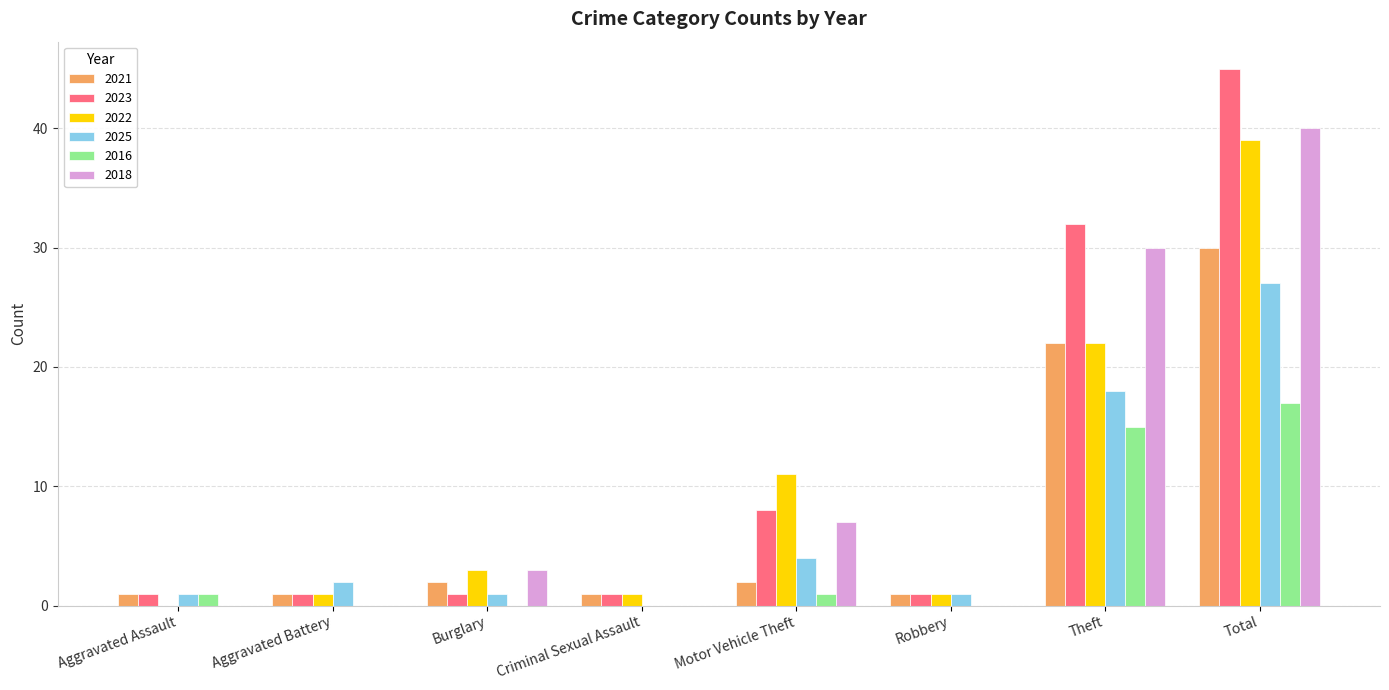

How many groups of bars are there?

8